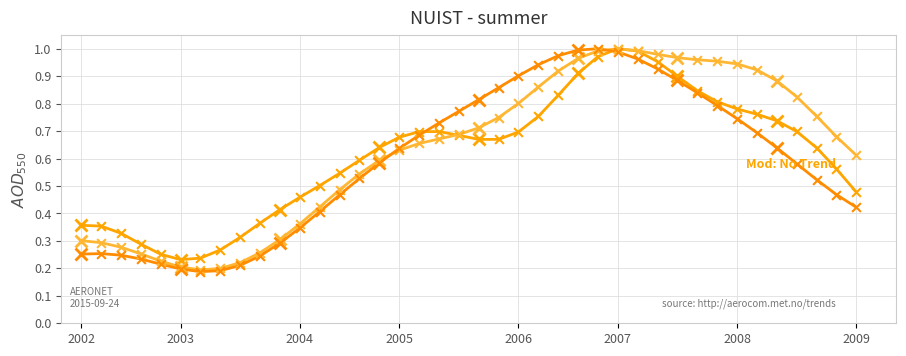

How many distinct data groups are displayed?

3